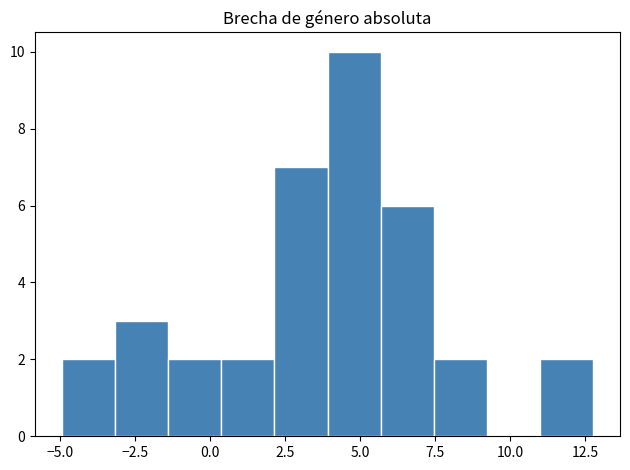

Read against the x-axis, roughly where is the centre of the tallest bar?

5.0